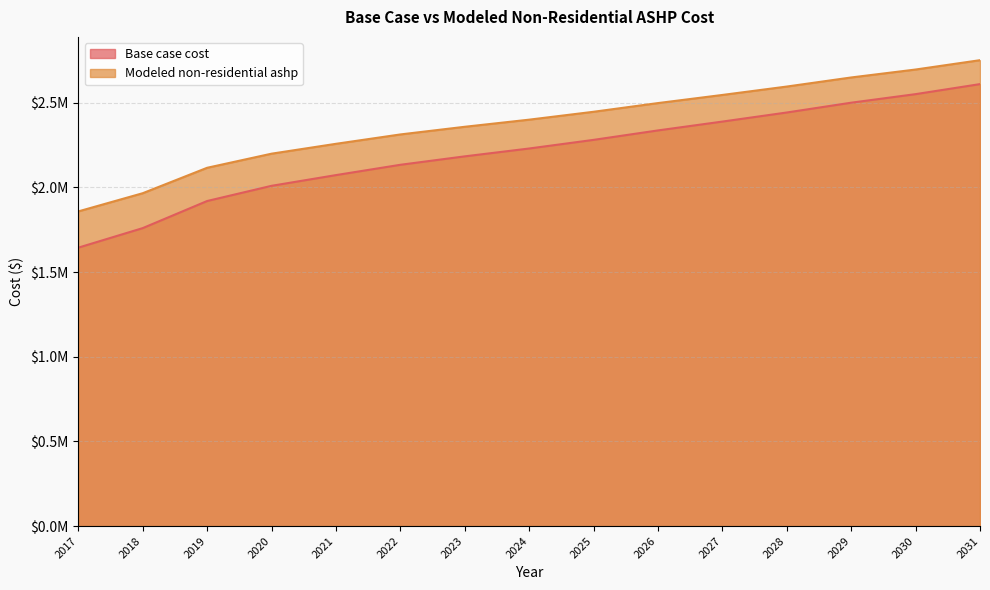

Which series has the largest range (max minus min)?

Base case cost